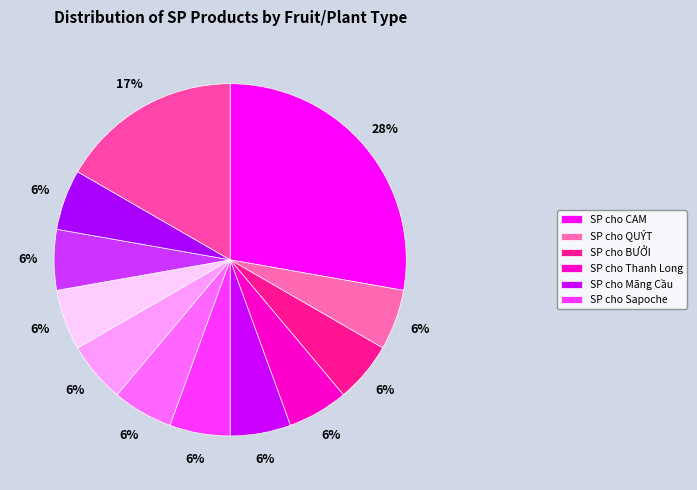

Count the number of slices in the pie.

12